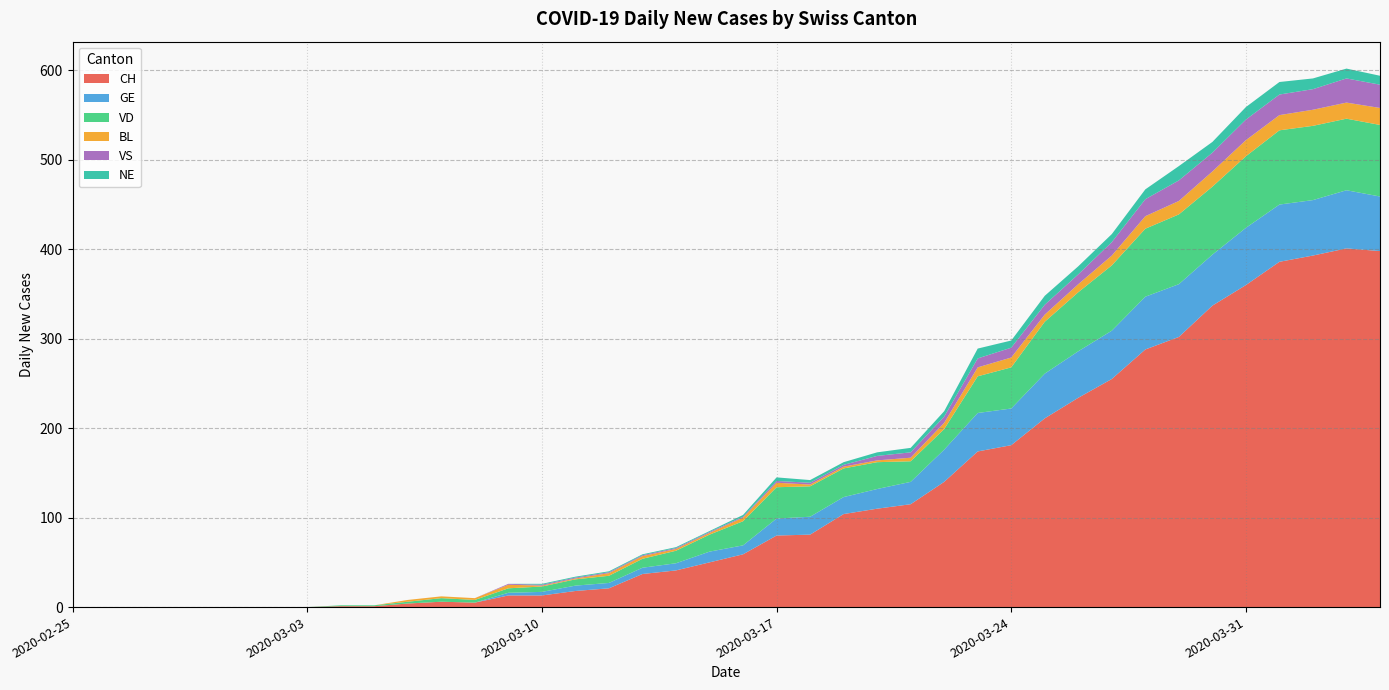

Reading left to right, what are all the values shown in this chart?

CH: 0	0	0	0	0	0	0	0	1	1	4	6	5	13	13	18	21	37	41	50	59	80	81	104	110	115	140	174	181	211	234	255	288	302	337	360	386	393	401	398
GE: 0	0	0	0	0	0	0	0	0	0	0	0	0	3	4	6	6	7	8	12	10	19	20	19	22	25	36	43	41	50	52	54	59	59	57	64	64	62	65	61
VD: 0	0	0	0	0	0	0	0	1	1	2	4	3	5	6	7	8	10	14	19	27	35	34	32	30	23	23	41	46	58	66	73	76	78	76	80	83	83	80	80
BL: 0	0	0	0	0	0	0	0	0	0	2	2	2	4	1	1	3	3	2	2	4	5	2	2	2	4	7	10	11	8	9	11	14	15	17	18	17	18	18	19
VS: 0	0	0	0	0	0	0	0	0	0	0	0	0	1	1	1	1	1	1	1	1	2	2	2	5	6	7	10	11	11	11	15	19	23	21	23	23	23	27	26
NE: 0	0	0	0	0	0	0	0	0	0	0	0	0	0	1	1	1	1	1	1	2	4	3	3	4	5	6	11	8	10	9	9	11	16	12	14	14	12	11	10